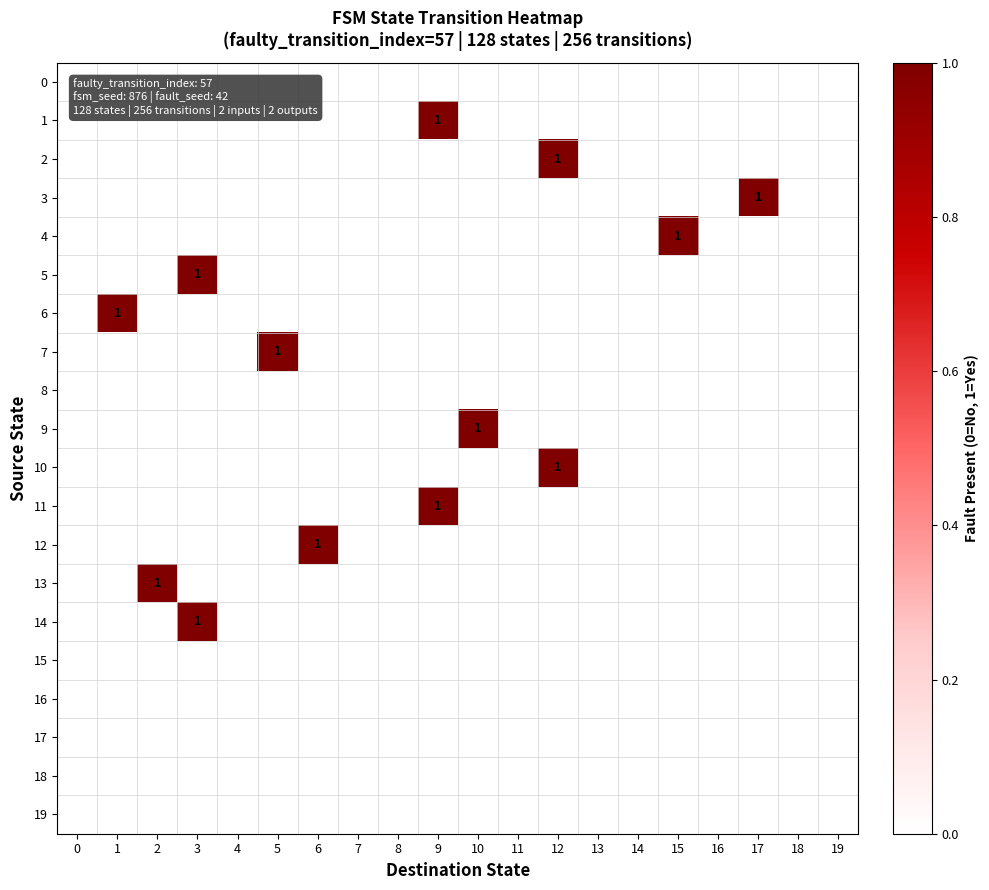

True or false: 13 has a value of 0 at 2.

False